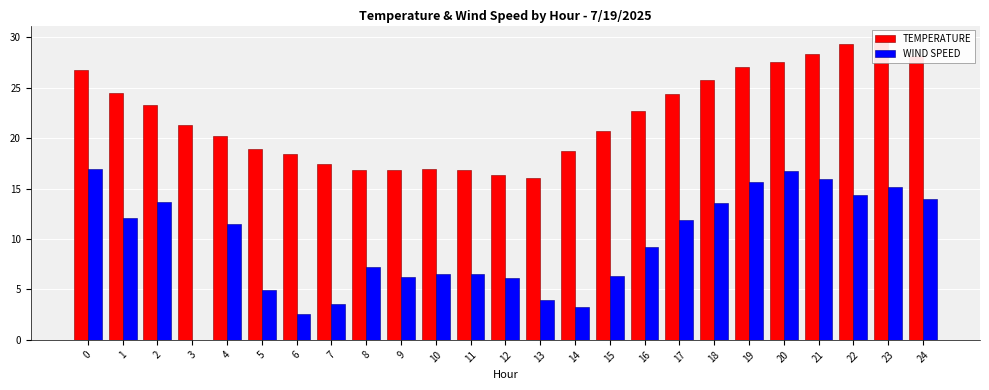

What is the sum of all TEMPERATURE values?

553.7